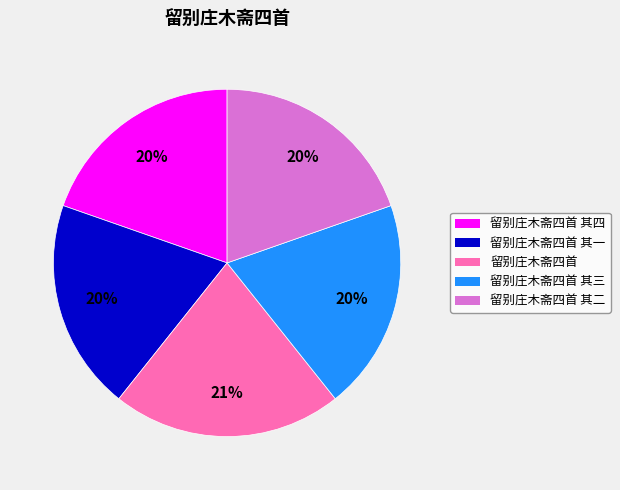

Which slice is the largest?

留别庄木斋四首